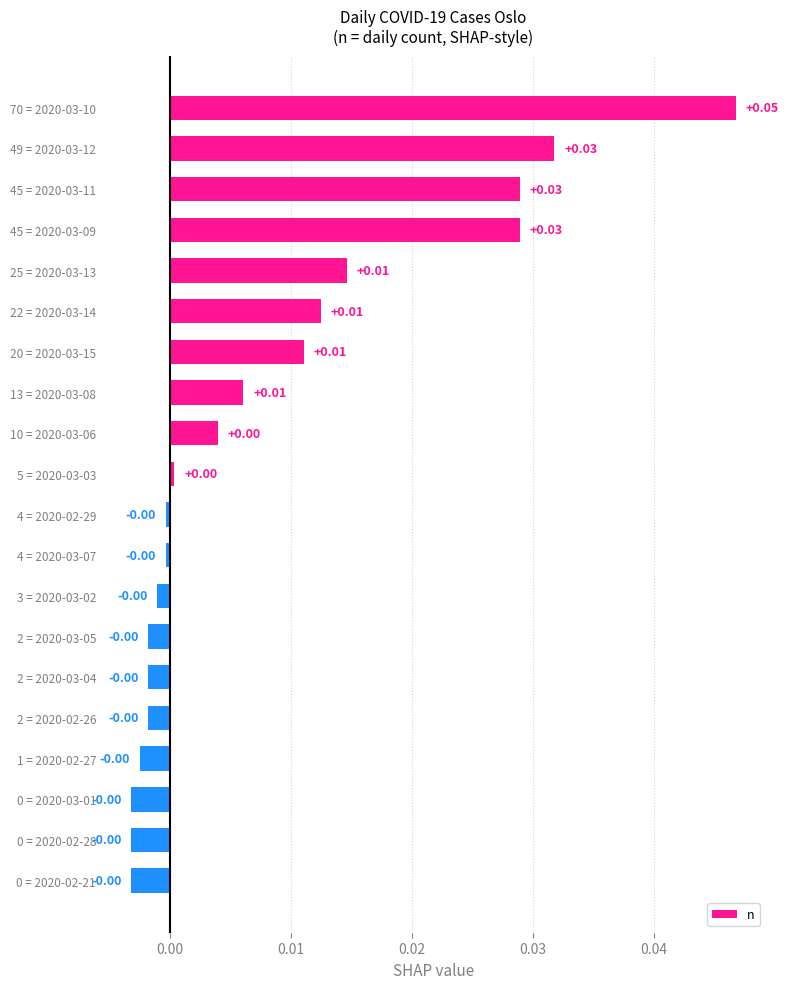

Which has a higher value, 0 = 2020-02-28 or 49 = 2020-03-12?

49 = 2020-03-12